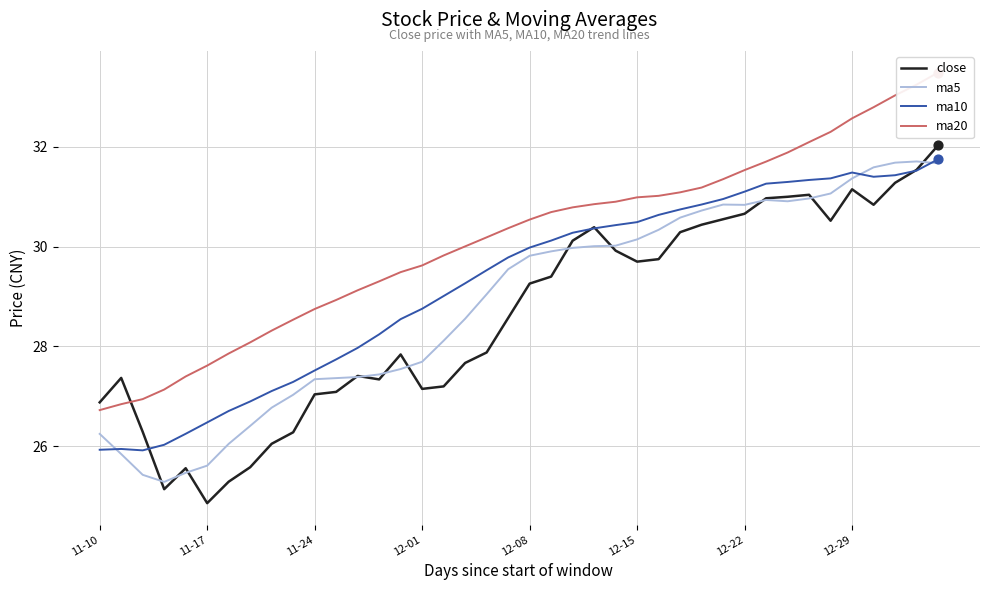

At which category is the sum across all series the highest?

39